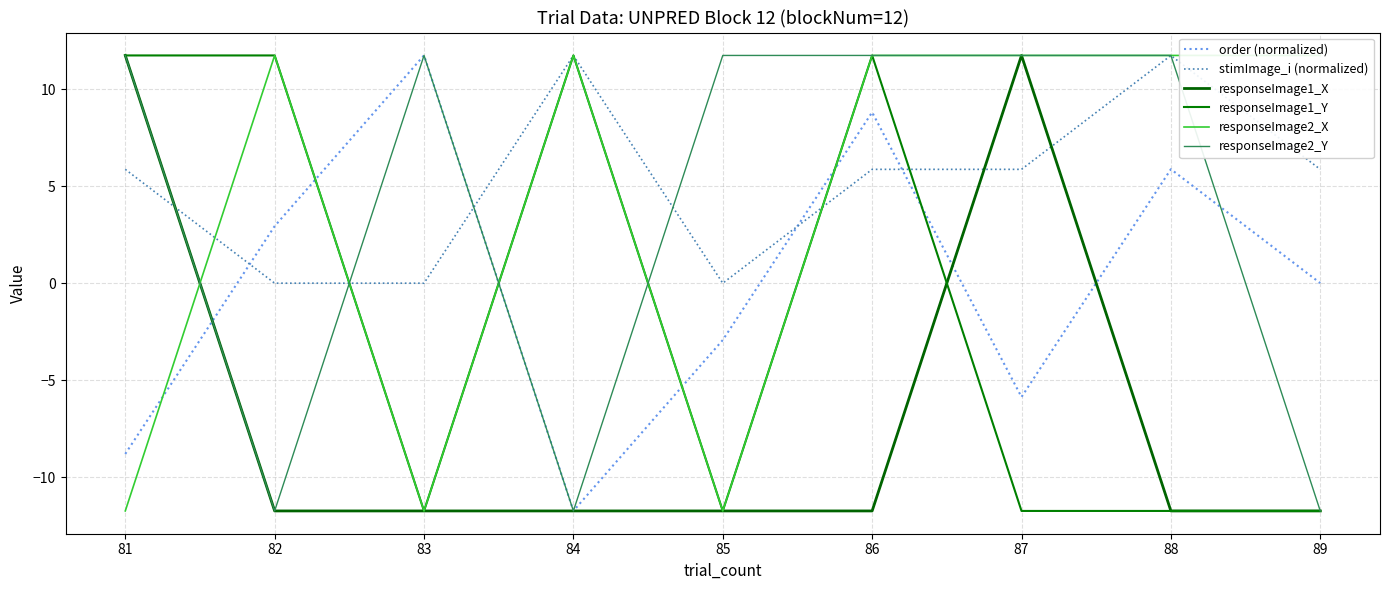

How many values in the stimImage_i (normalized) series exceed 5?

6